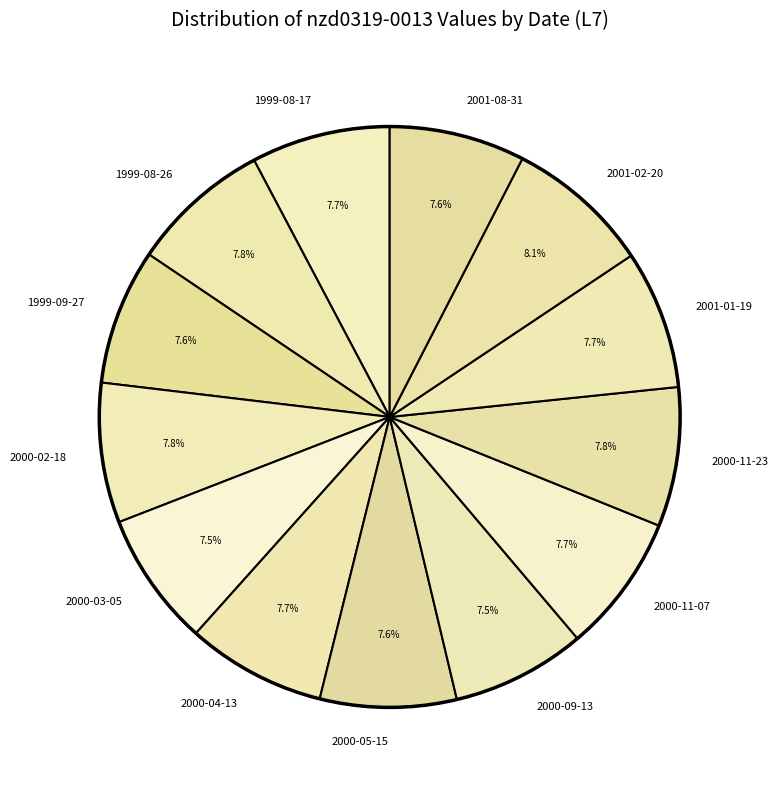

What percentage is NOT represented by 1999-08-17?

92.3%